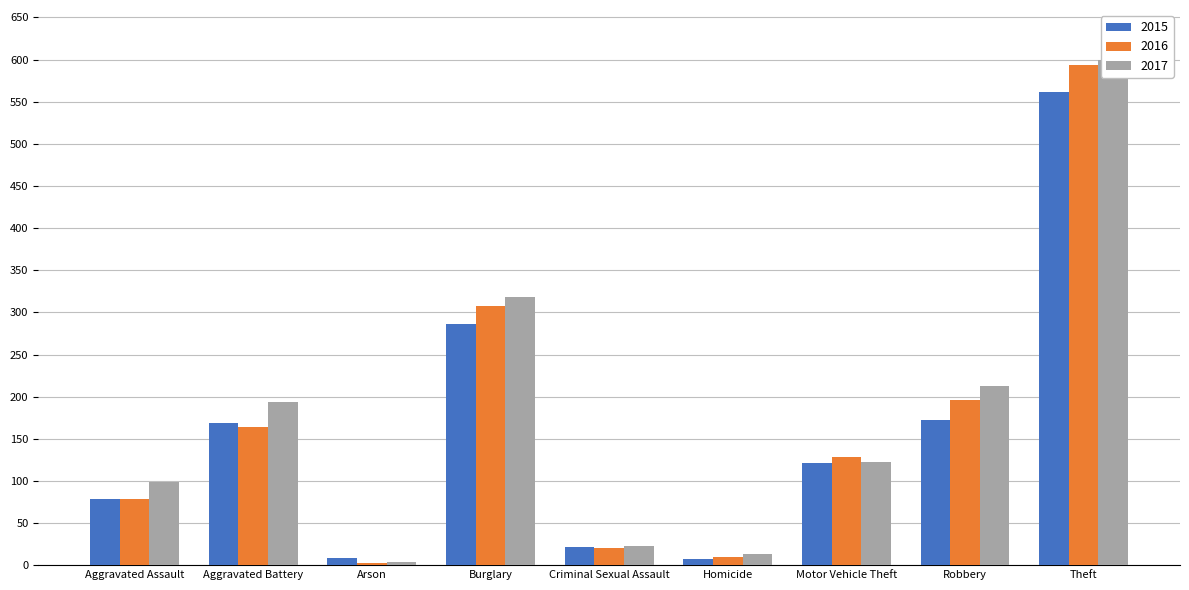

How many data points in 2015 are less than 121?

4